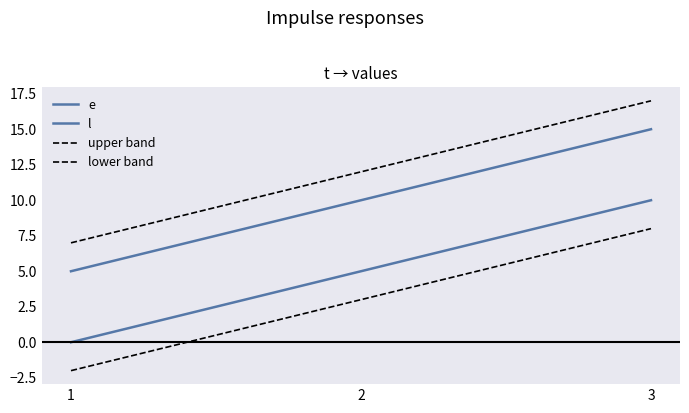

Count the lower band values in the range -2 to 8.

3